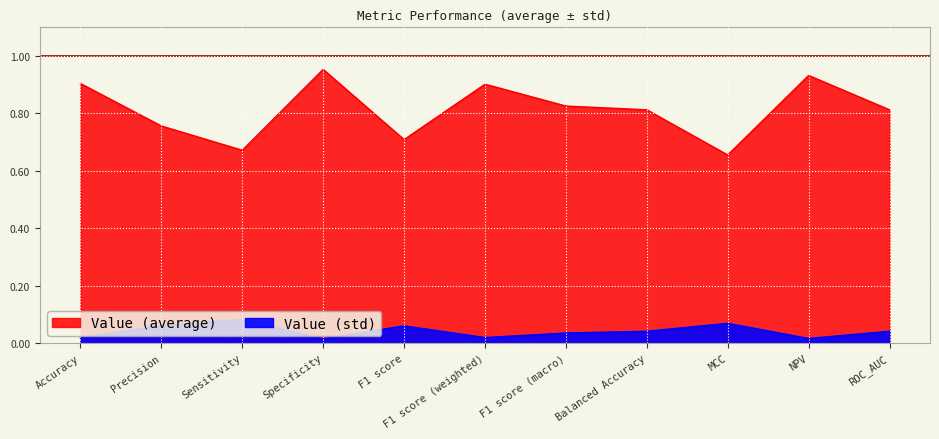

The Value (average) series shows 0.7 at MCC. True or false?

True